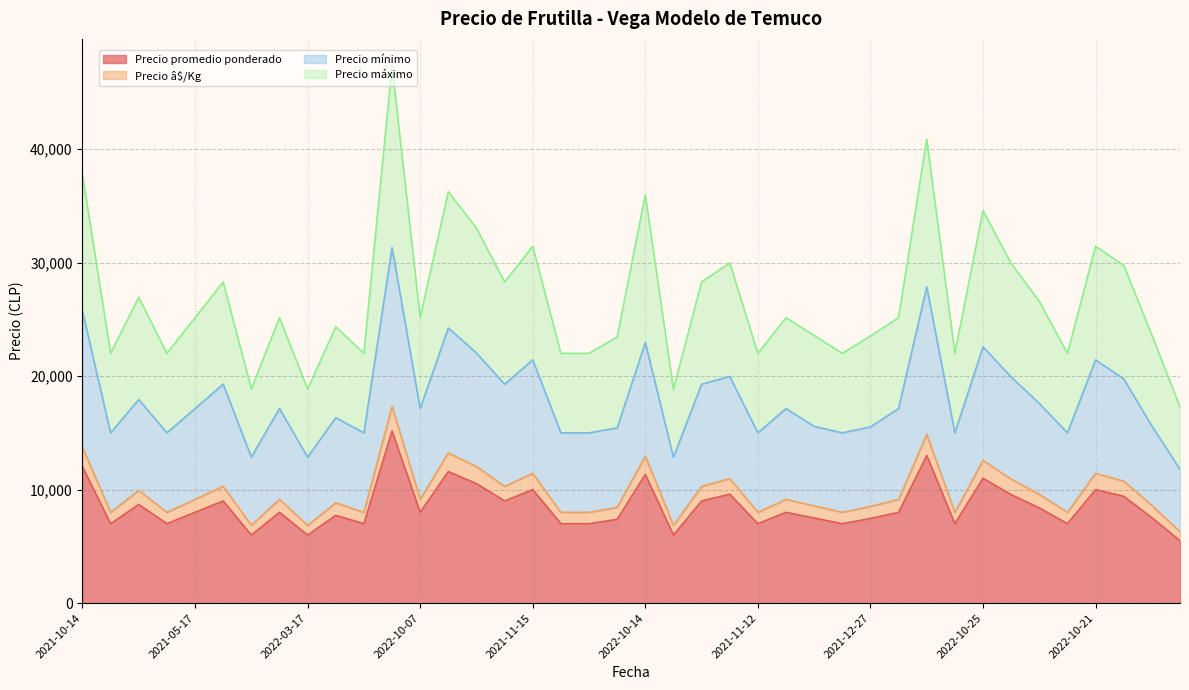

What is the value of the Precio promedio ponderado point at the 33rd from the left?

11000